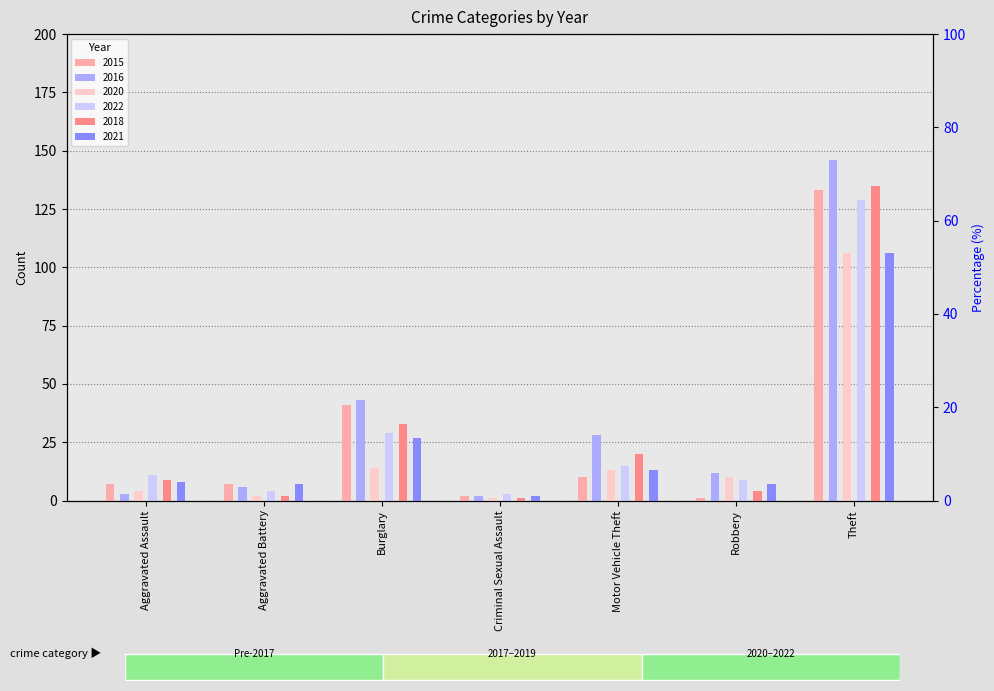

Reading right to left, transcribe all the data shown in this chart.

2015: 133	1	10	2	41	7	7
2016: 146	12	28	2	43	6	3
2020: 106	10	13	1	14	2	4
2022: 129	9	15	3	29	4	11
2018: 135	4	20	1	33	2	9
2021: 106	7	13	2	27	7	8